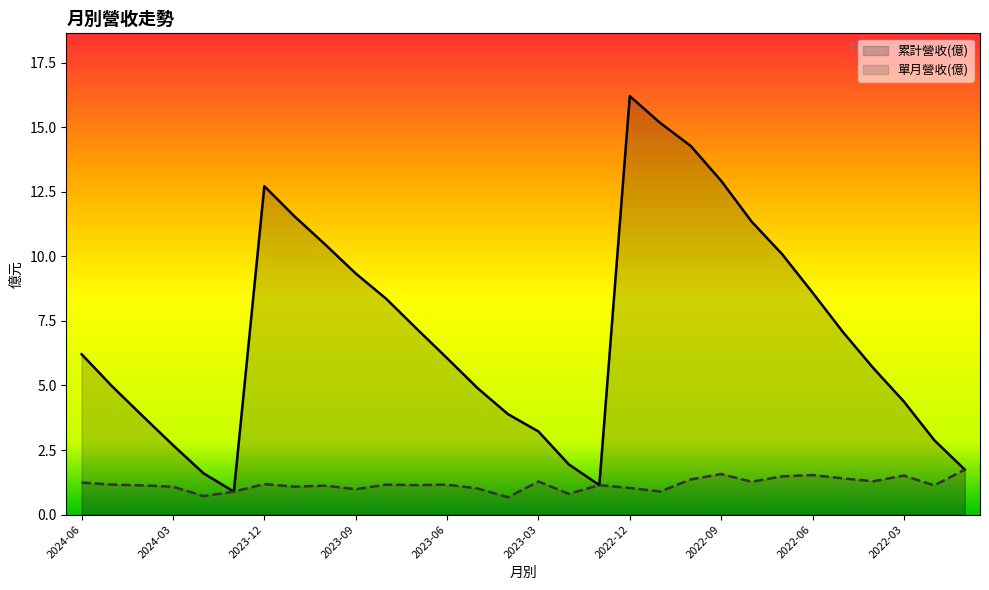

What is the total value across all series at 17?

2.3